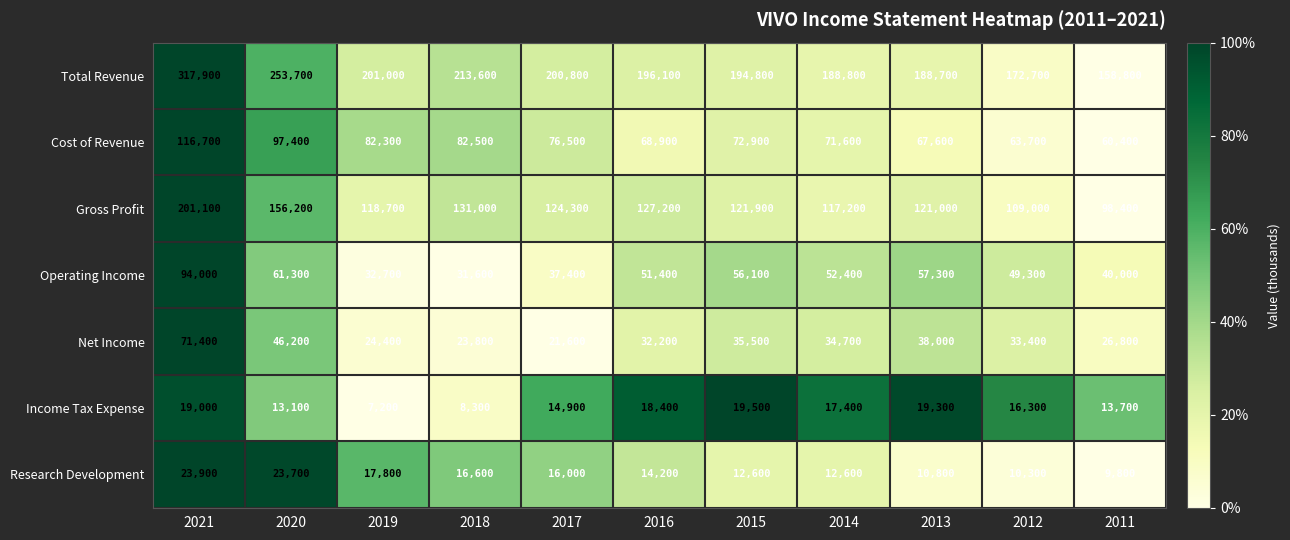

Is it true that Operating Income equals 51978 at 2019?

False